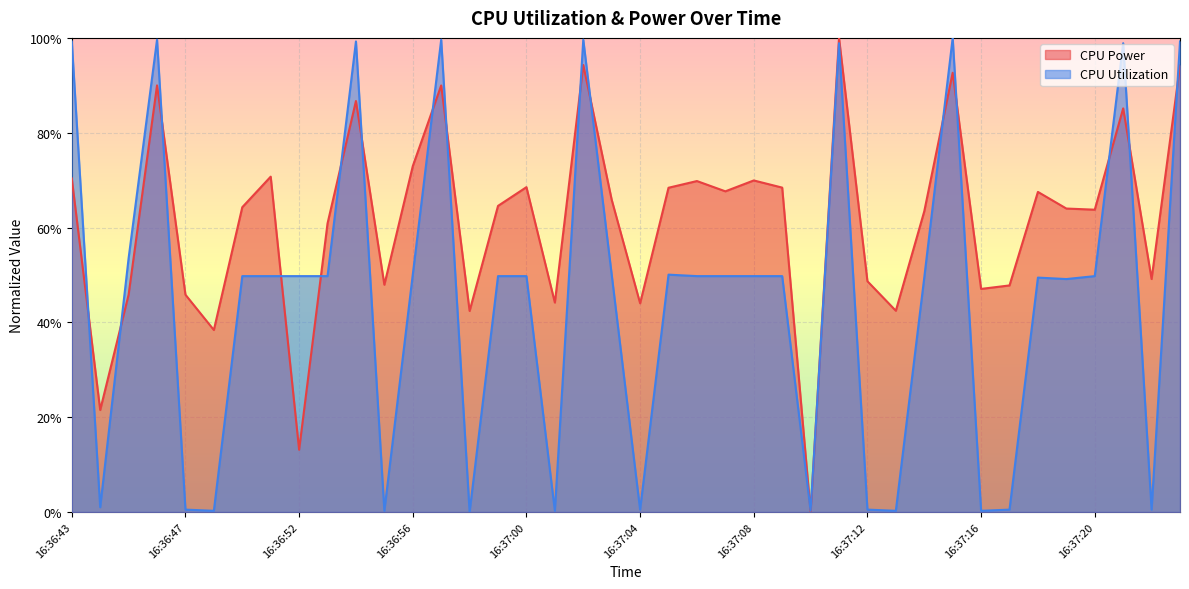

True or false: CPU Utilization has more than 2 interior local peaks.

True